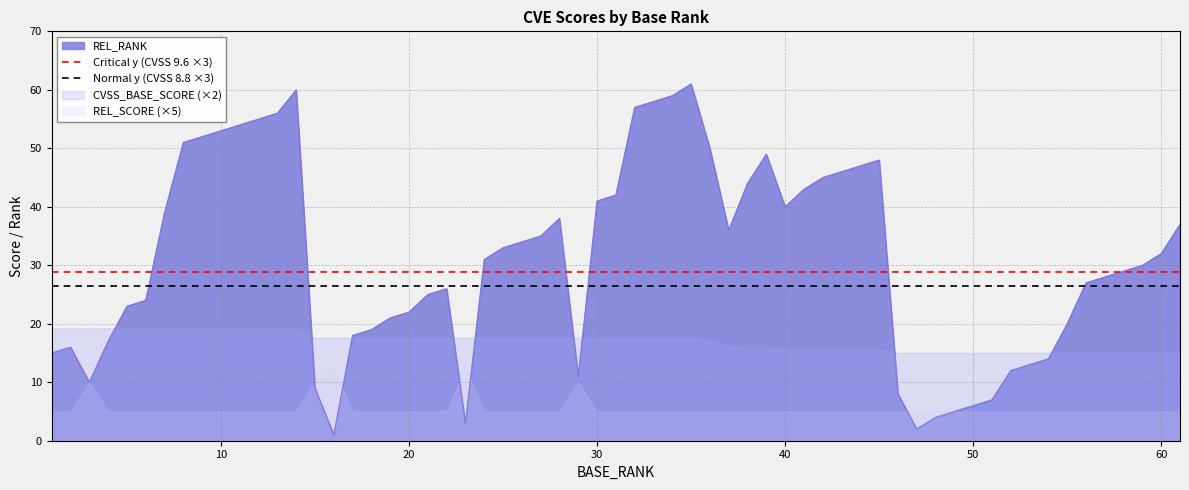

Is it true that Normal y (CVSS 8.8 ×3) equals 26.4 at 10?

True